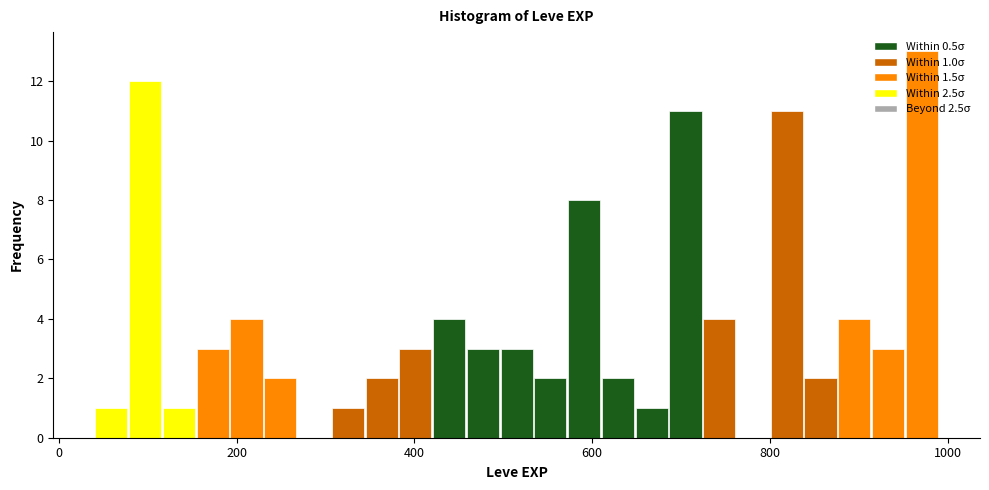

Read against the x-axis, roughly where is the centre of the tallest bar?

980